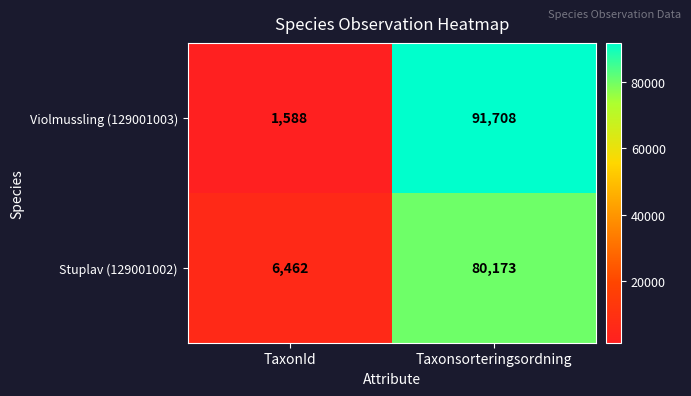

What is the approximate value of Stuplav (129001002) at TaxonId, to the nearest 50?

6450